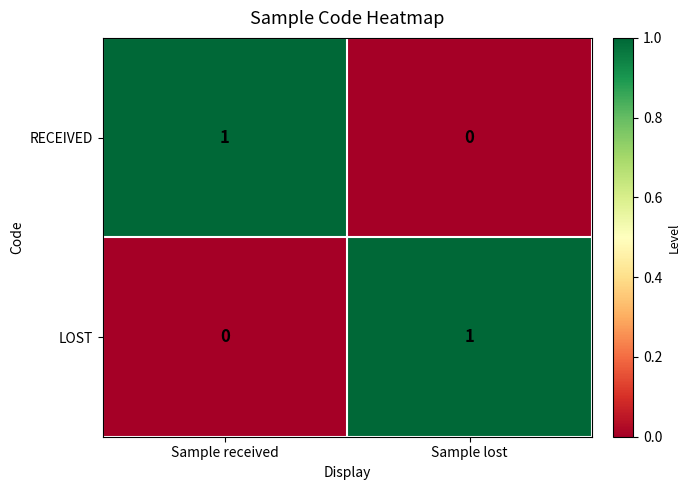

Reading left to right, what are all the values shown in this chart?

RECEIVED: Sample received=1	Sample lost=0
LOST: Sample received=0	Sample lost=1